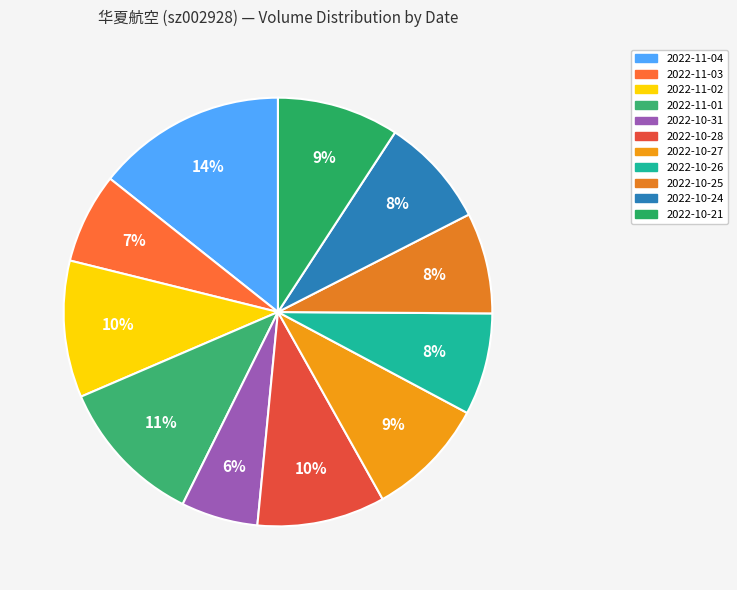

How much of the chart is everything except 2022-11-04?

85.7%